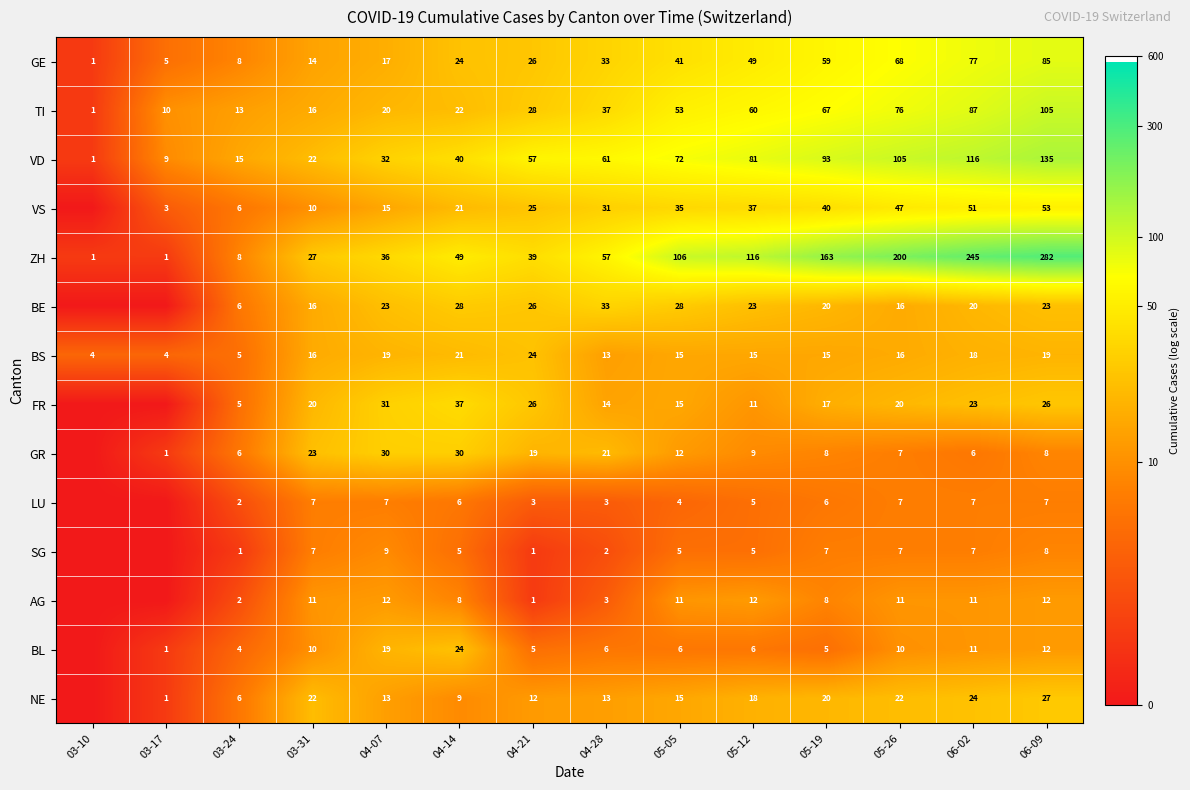

Is the value of VD at 03-10 greater than the value of GE at 04-14?

No